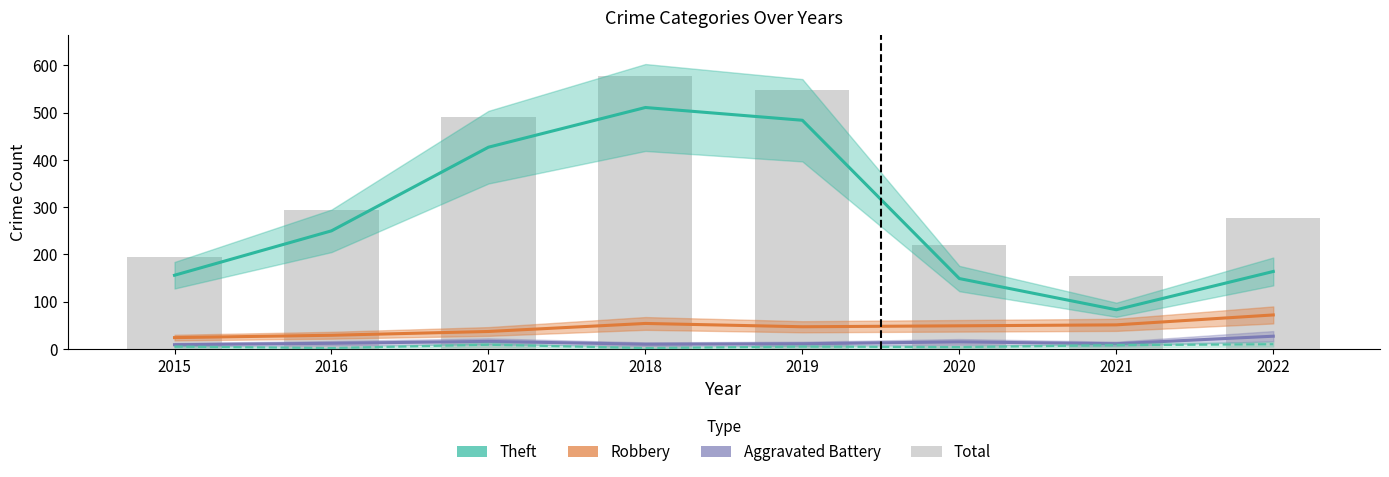

Reading left to right, extract all data points from this chart.

Theft: 2015=156	2016=250	2017=427	2018=511	2019=484	2020=149	2021=83	2022=164
Robbery: 2015=24	2016=29	2017=37	2018=54	2019=47	2020=49	2021=51	2022=72
Aggravated Battery: 2015=9	2016=12	2017=16	2018=10	2019=11	2020=15	2021=11	2022=27
Aggravated Assault: 2015=5	2016=2	2017=9	2018=2	2019=5	2020=4	2021=8	2022=10
Total: 2015=194	2016=295	2017=490	2018=578	2019=547	2020=219	2021=155	2022=277